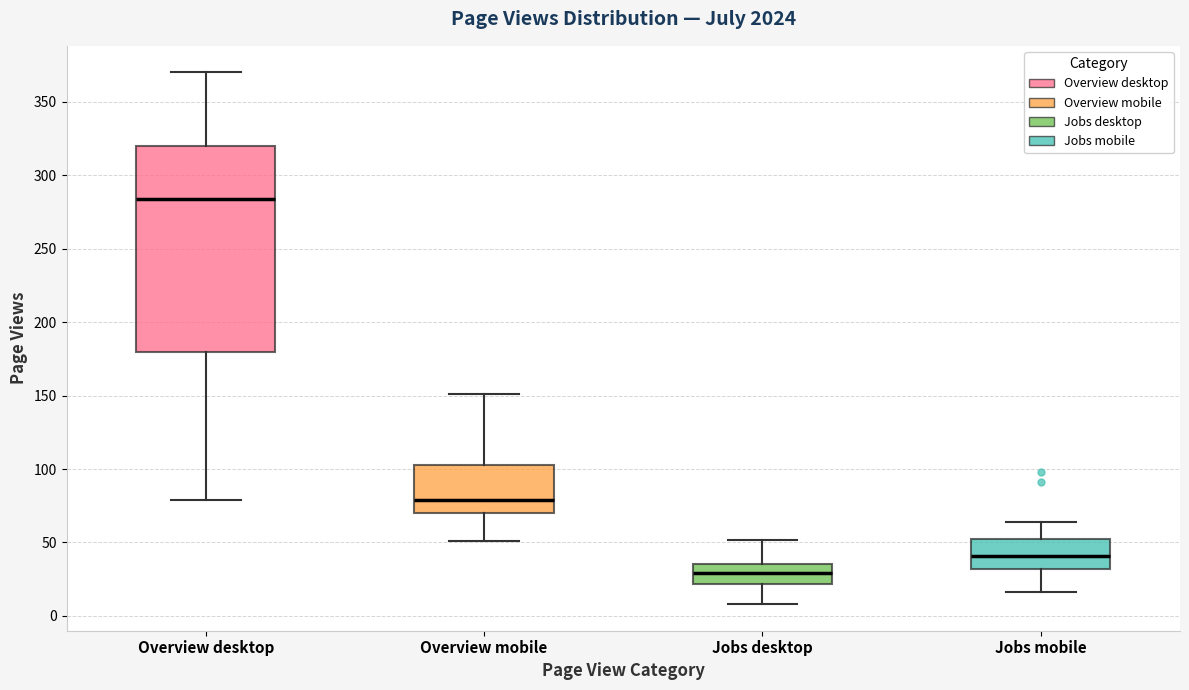

Comparing the boxes themselves (not the whiskers), which one is the tallest?

Overview desktop